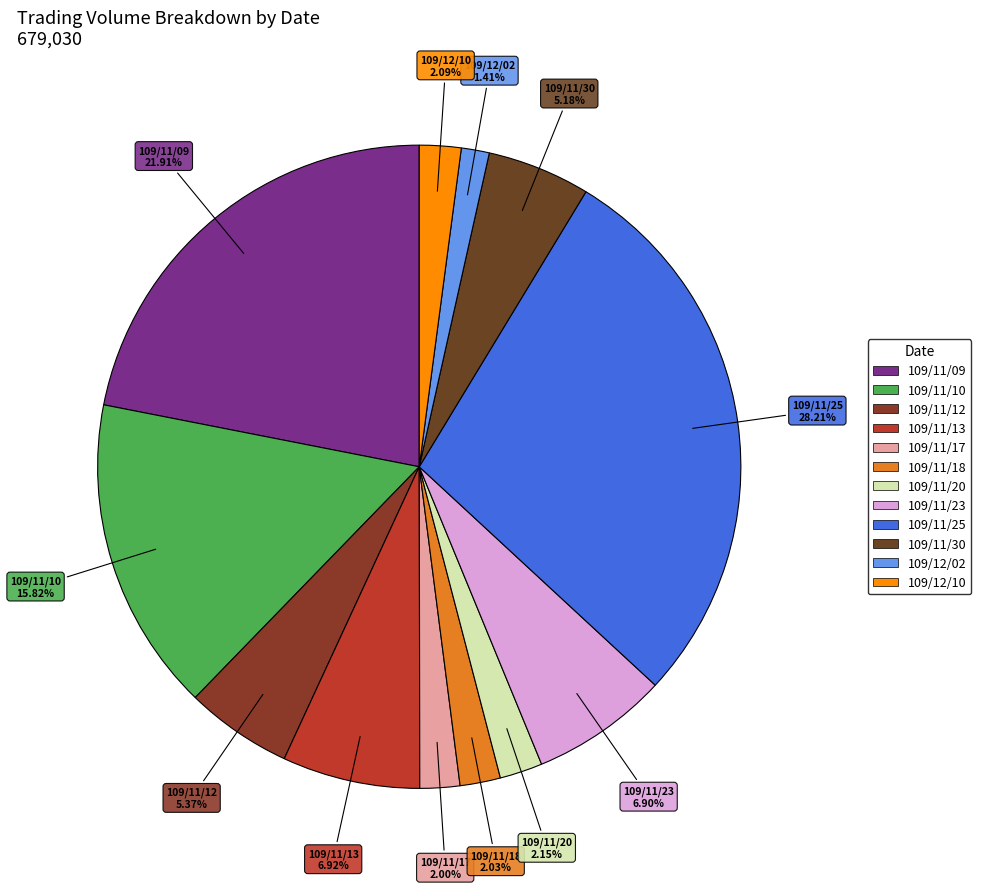

Approximately how many times larger is the value at 109/11/23 compared to 109/11/12?

1.3